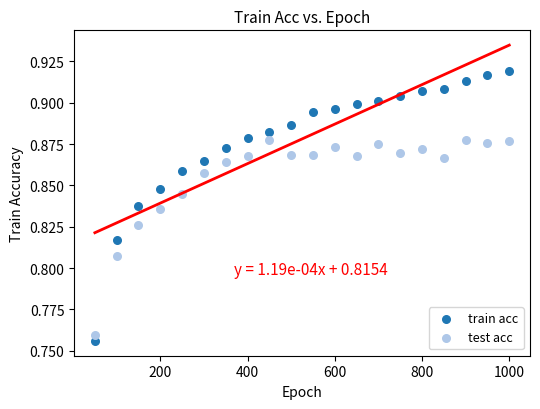

Which series reaches the maximum Y coordinate?

train acc